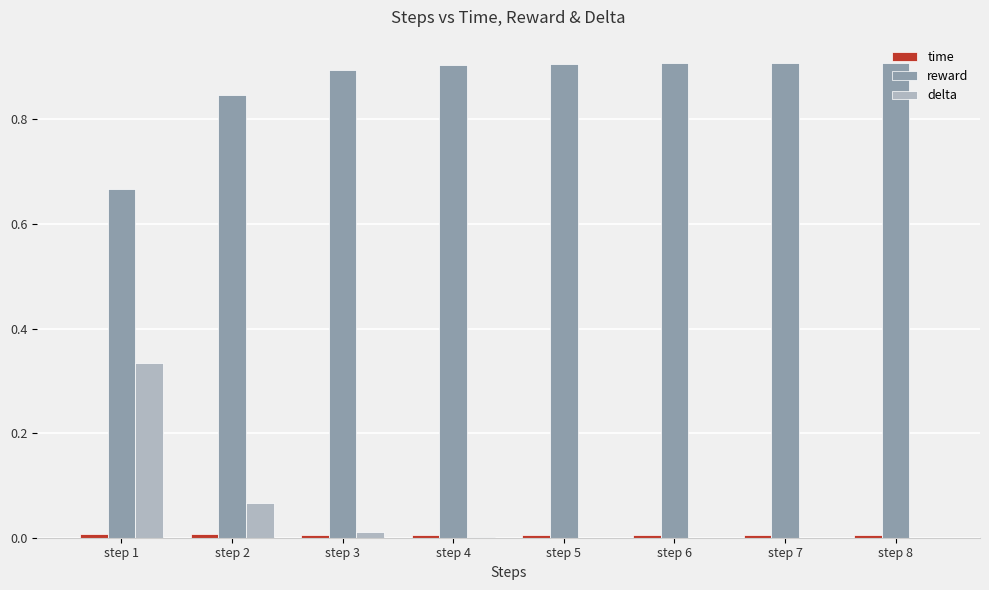

The value of delta at step 7 is 0.0. True or false?

True